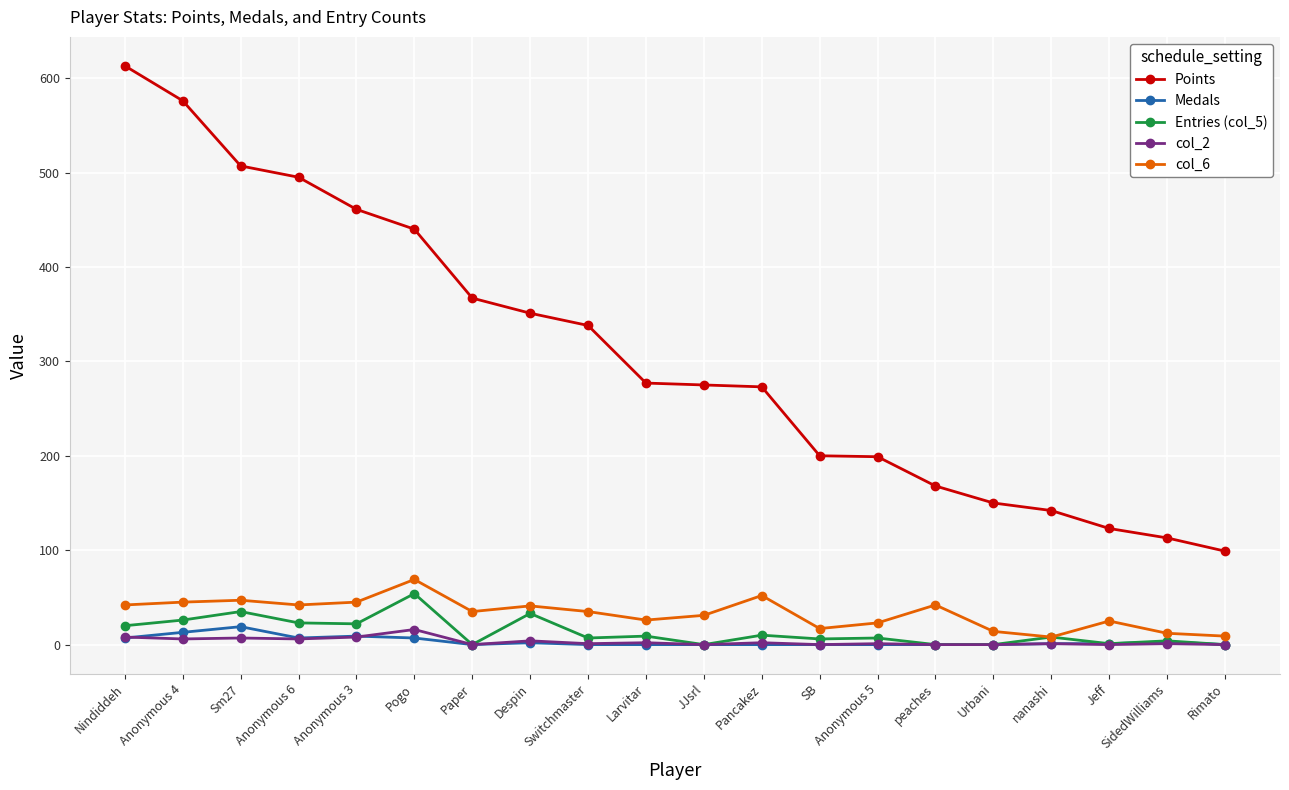

What position from the left is Nindiddeh?

1